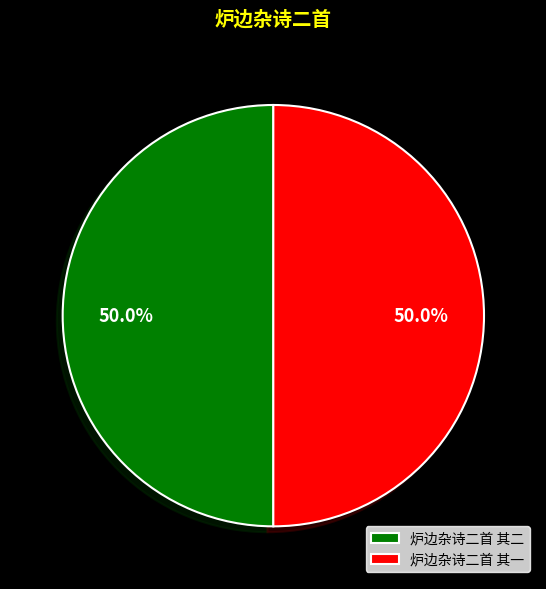

What is the ratio of the value at 炉边杂诗二首 其一 to the value at 炉边杂诗二首 其二?

1.0